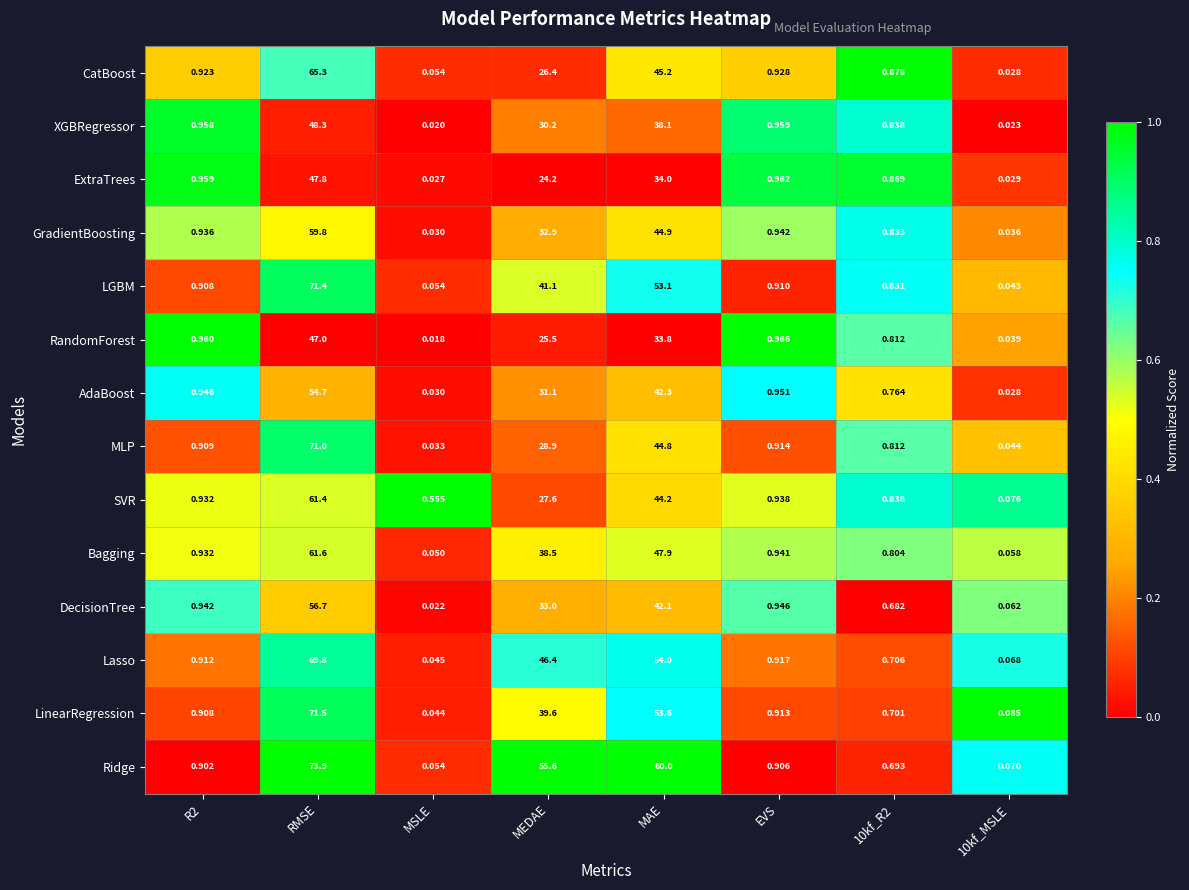

Where is Ridge nearest to the value 36?

MEDAE